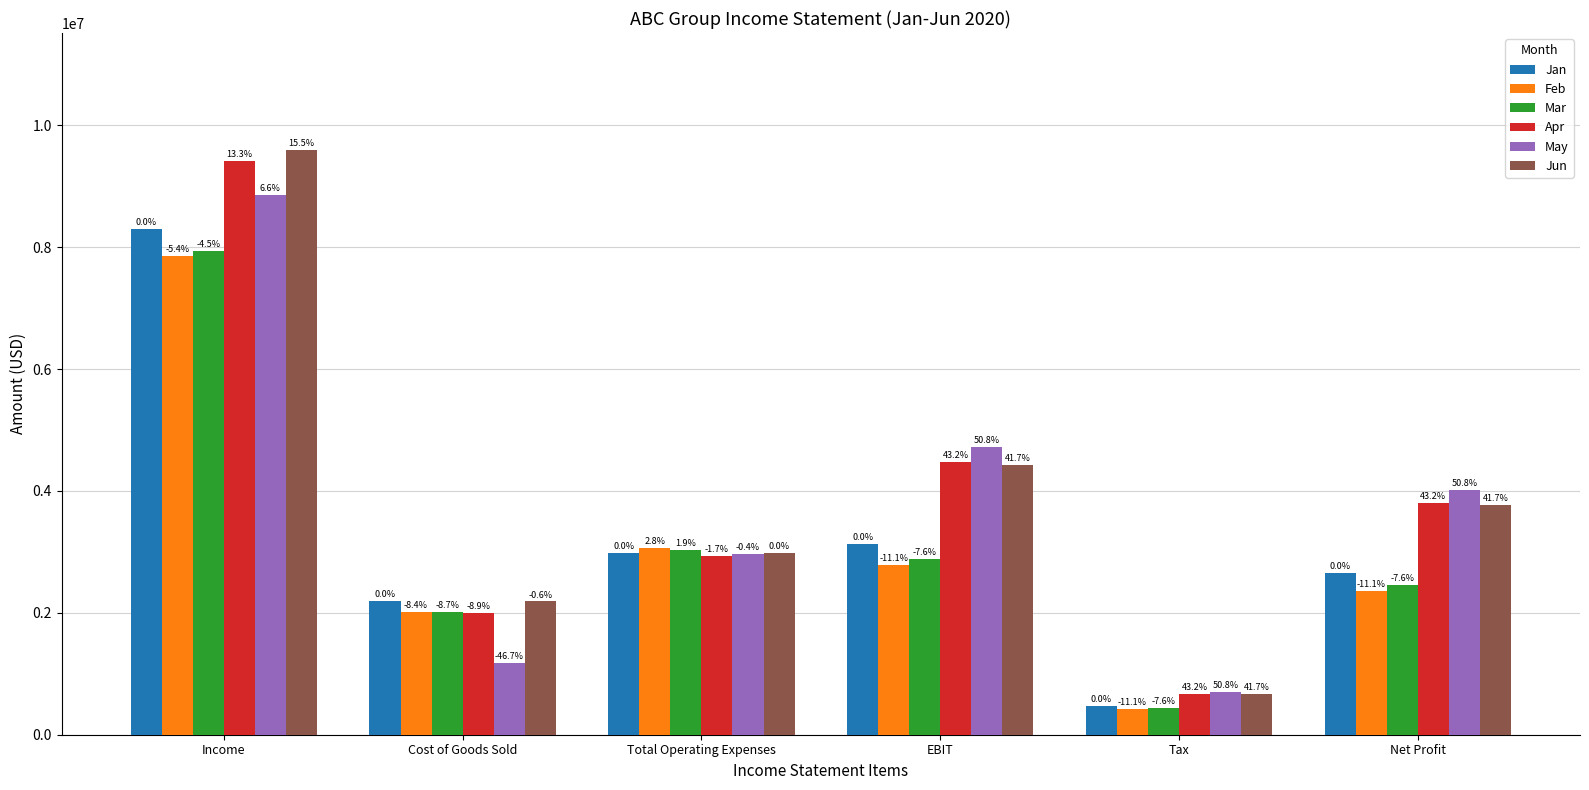

What are all the series names shown in the legend?

Jan, Feb, Mar, Apr, May, Jun